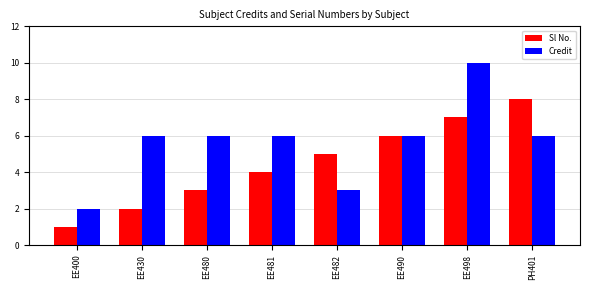

What is the value of the Credit bar at the 8th from the left?

6